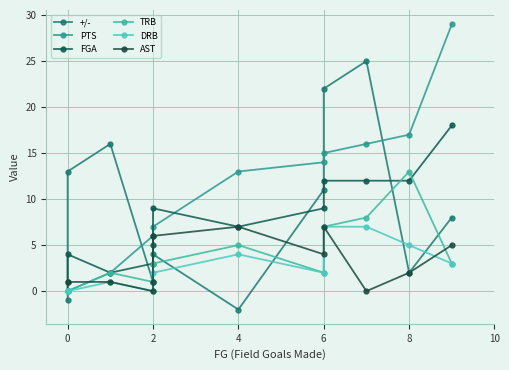

List the series in order of their peak value, highest first.

PTS, +/-, FGA, TRB, DRB, AST